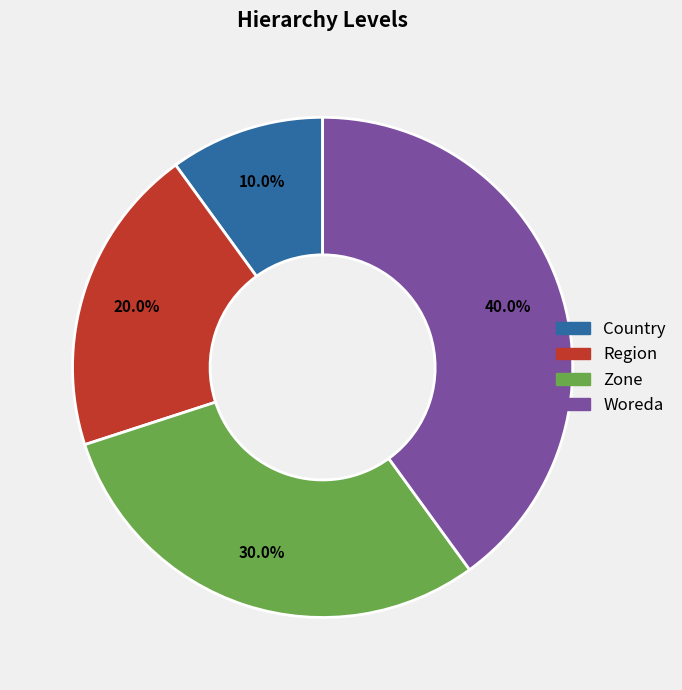

Approximately how many times larger is the value at Woreda compared to Zone?

1.3